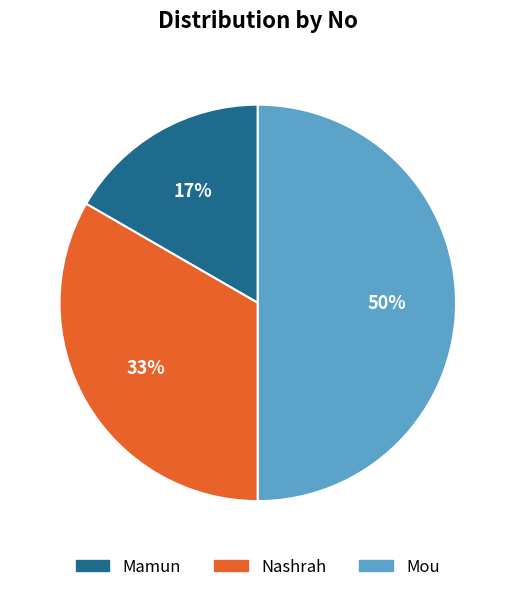

Which has a higher value, Mamun or Mou?

Mou